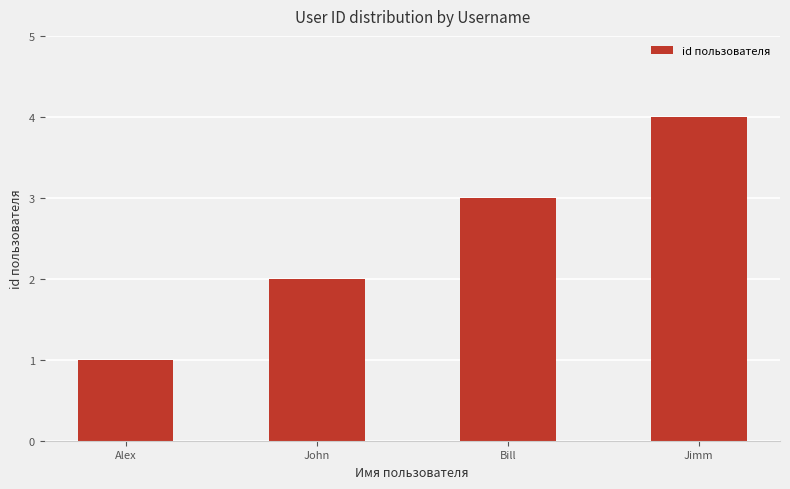

Reading left to right, transcribe all the data shown in this chart.

Alex=1	John=2	Bill=3	Jimm=4